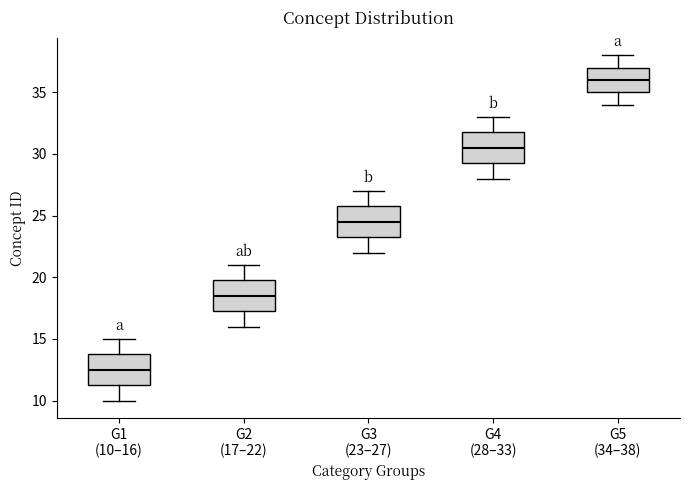

Which box's median line is the highest?

G5 (34–38)